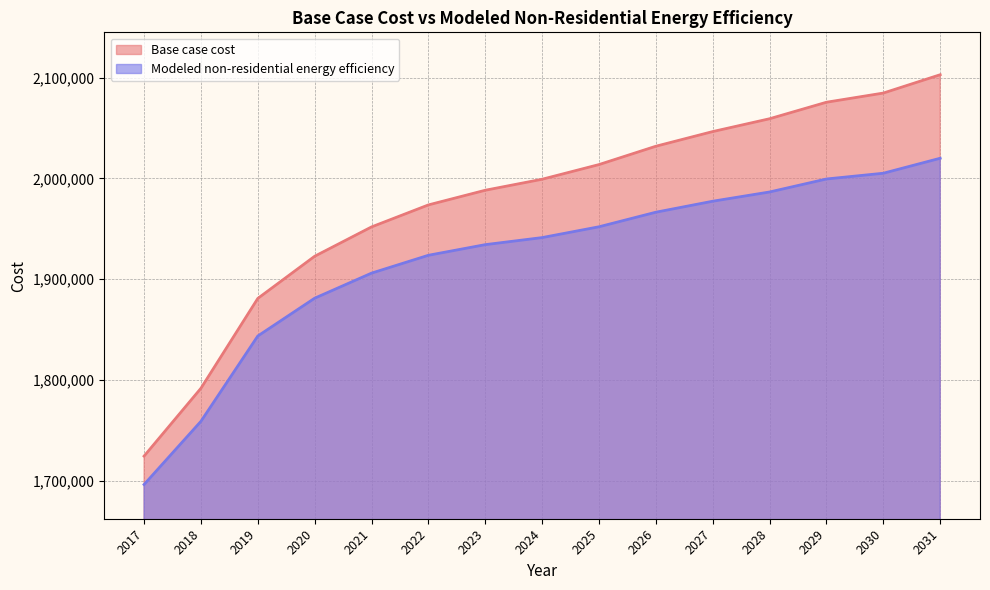

Rank the series by their average value, from lowest to highest.

Modeled non-residential energy efficiency, Base case cost